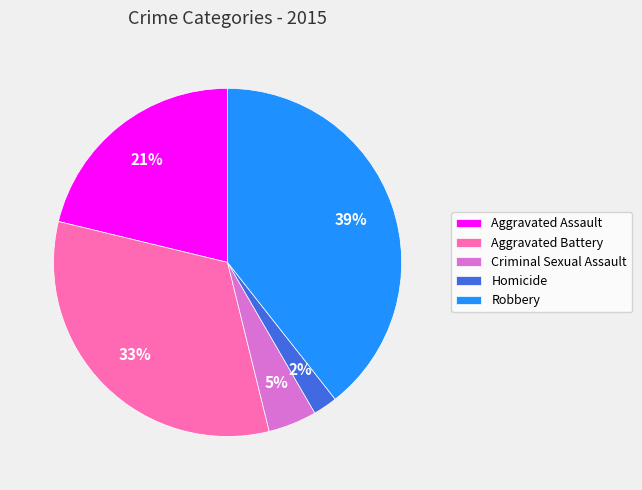

What is the smallest slice in the pie chart?

Homicide